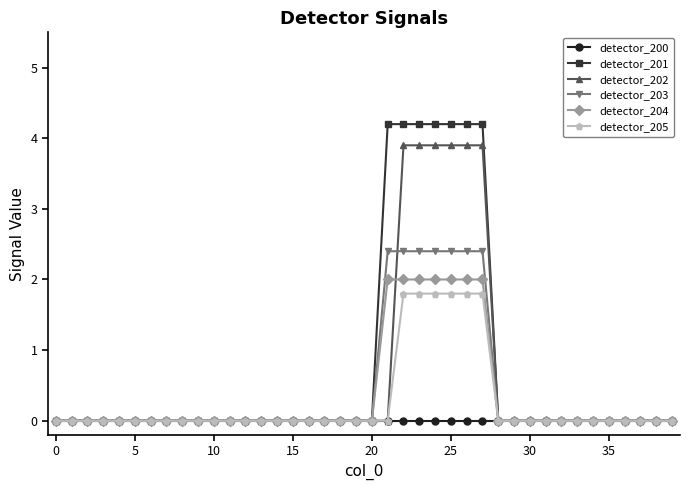

Which series has the widest spread of values?

detector_201